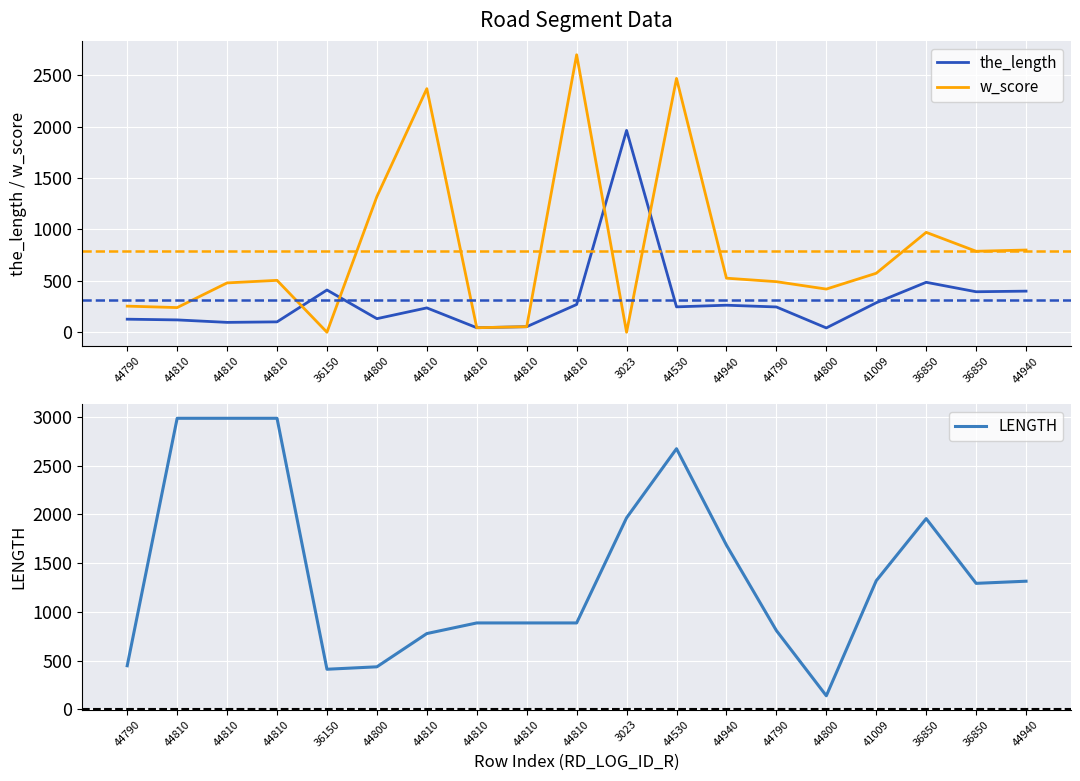

What is the label of the 5th point from the right?

44800